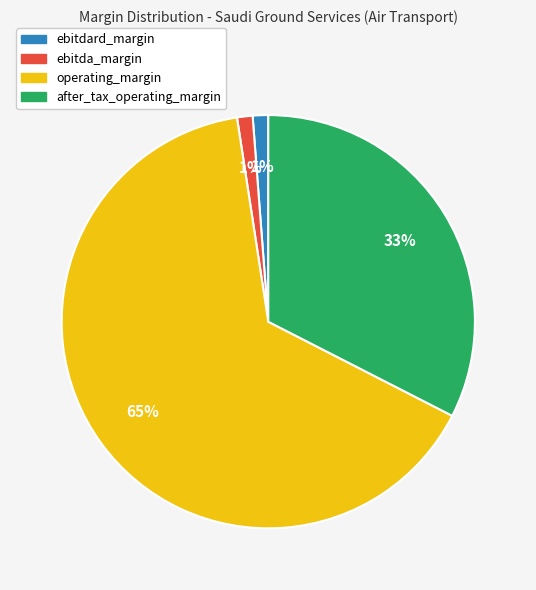

The operating_margin slice represents 65% of the pie. True or false?

True